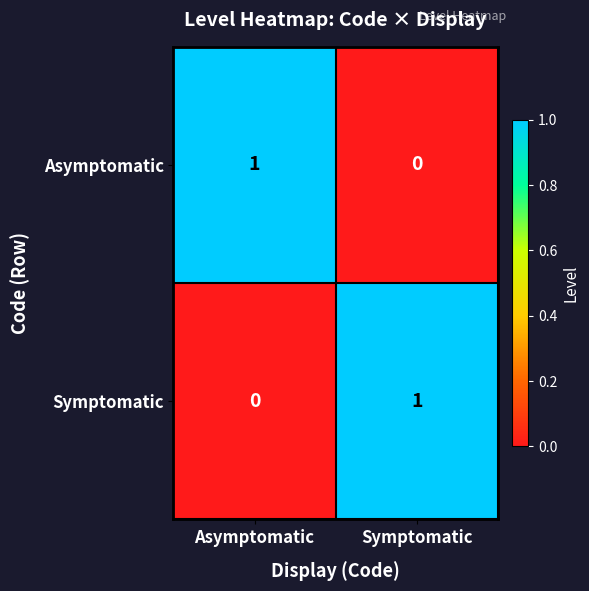

How many categories are shown in the chart?

2